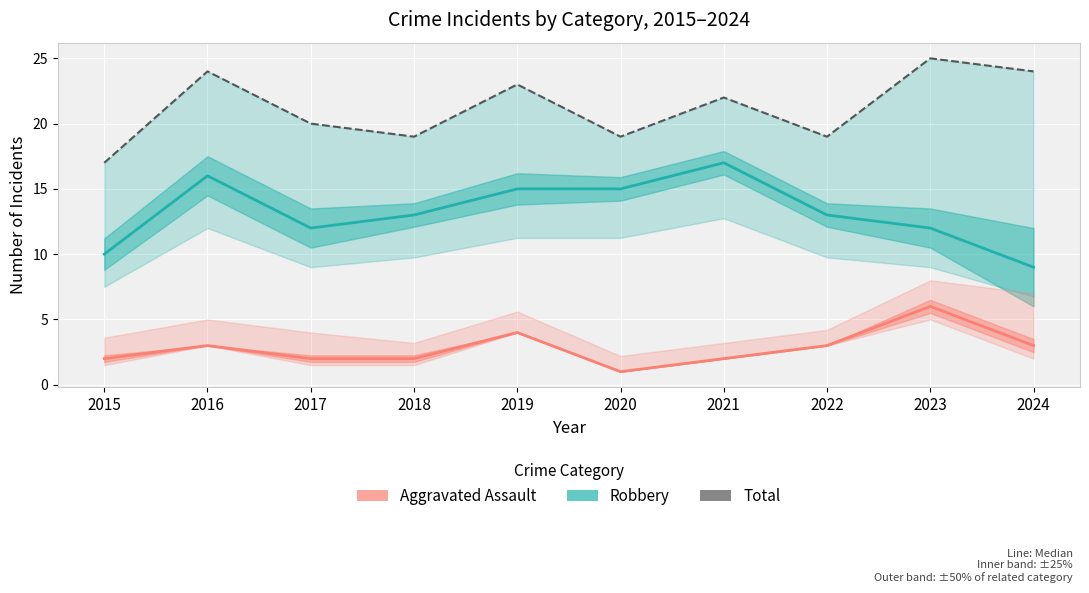

In Aggravated Assault (No), how many points are lower than both neighbors (excluding endpoints)?

1